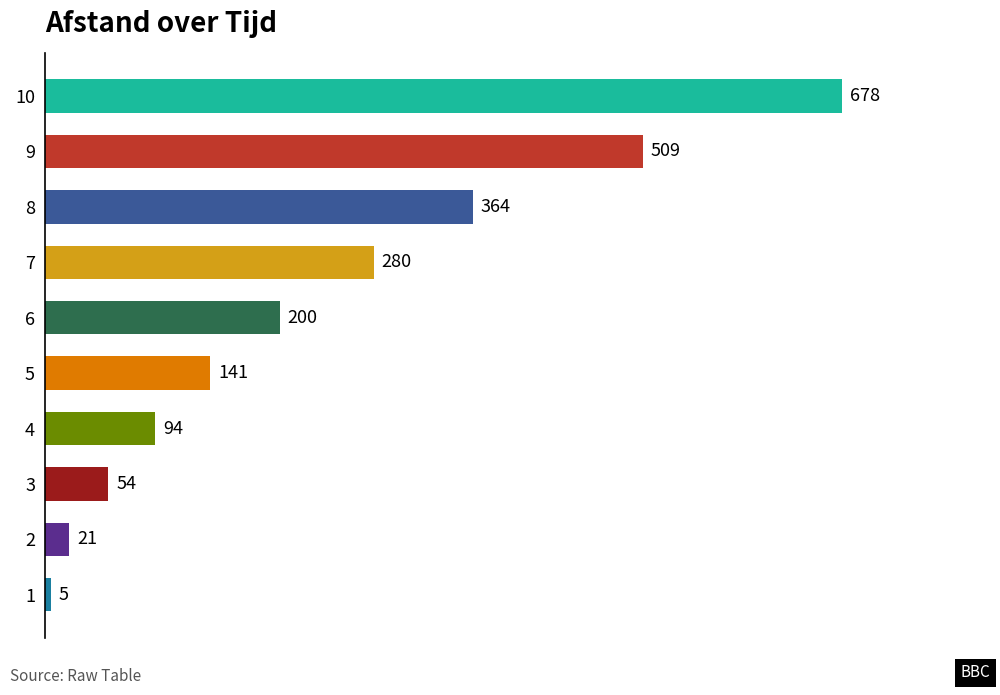

Which has a higher value, 1 or 9?

9